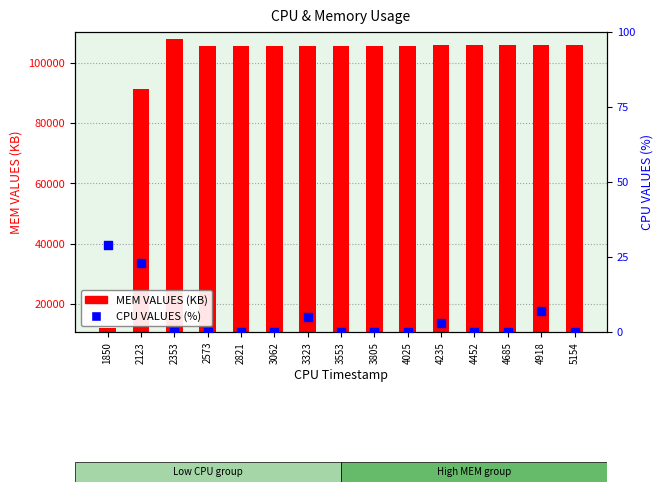

At how many categories does at least one series exceed 5979?

15